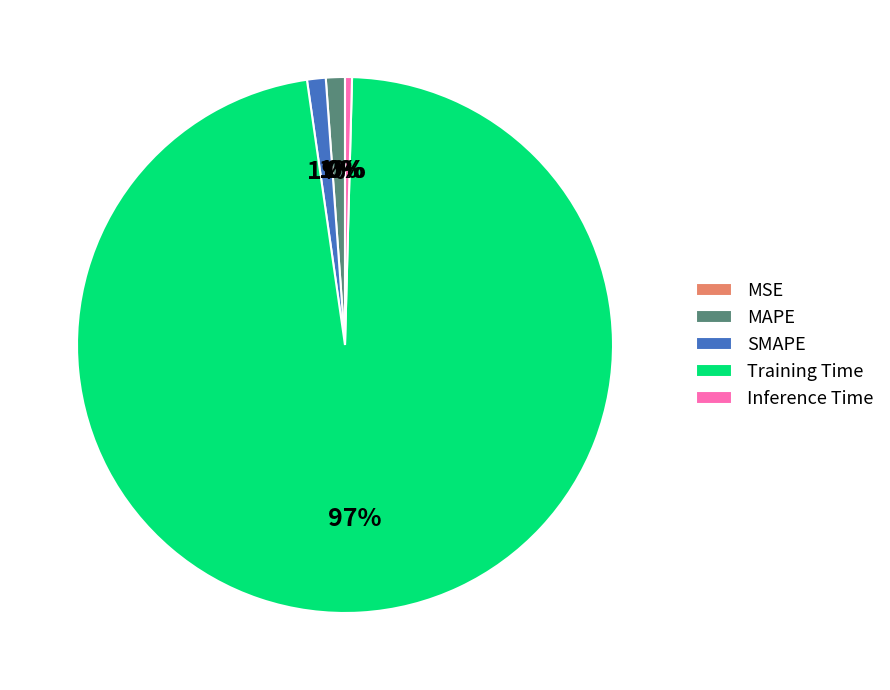

To the nearest percent, what is the average slice percentage?

20%